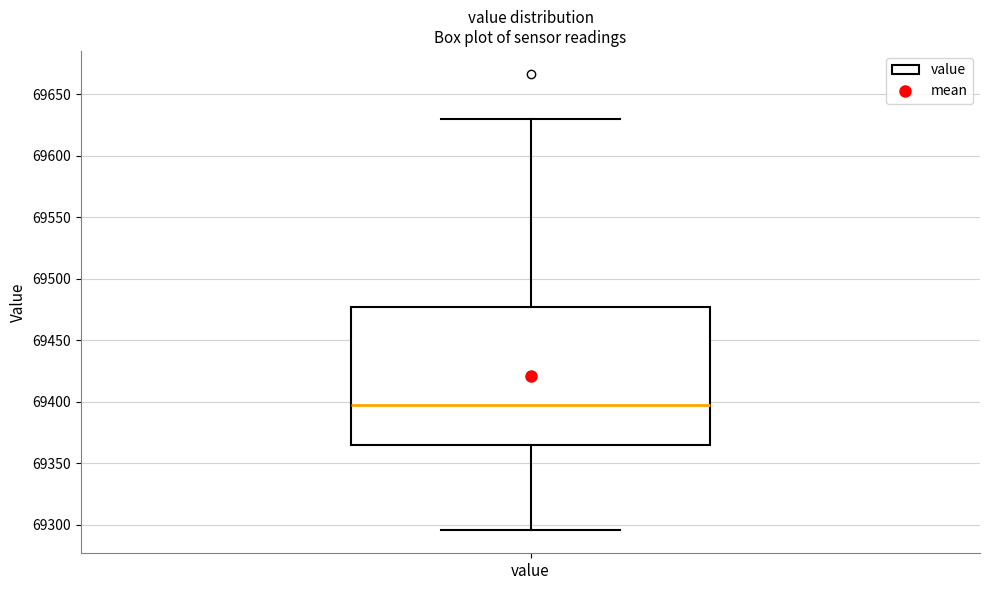

Transcribe this box plot: give where the median line is, the range the box spans, and where the two whiskers end, as read against the y-axis. The values are not printed on the chart, so give them approximately, as read against the axis.

median 69395, box 69365 to 69475, whiskers 69295 to 69630